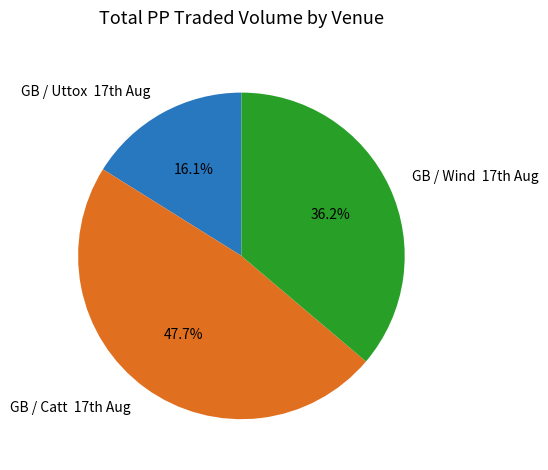

How many slices are in this pie chart?

3